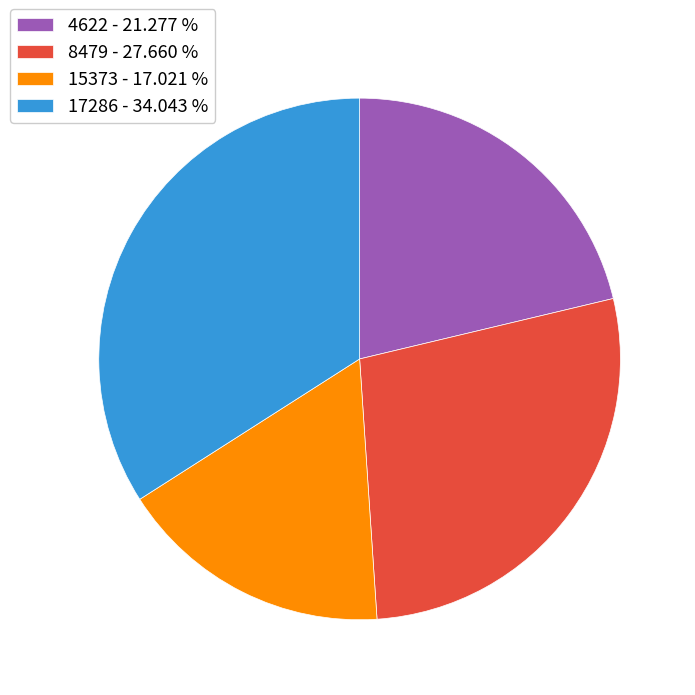

Is the sum of 17286 - 34.043 % and 15373 - 17.021 % greater than half?

Yes